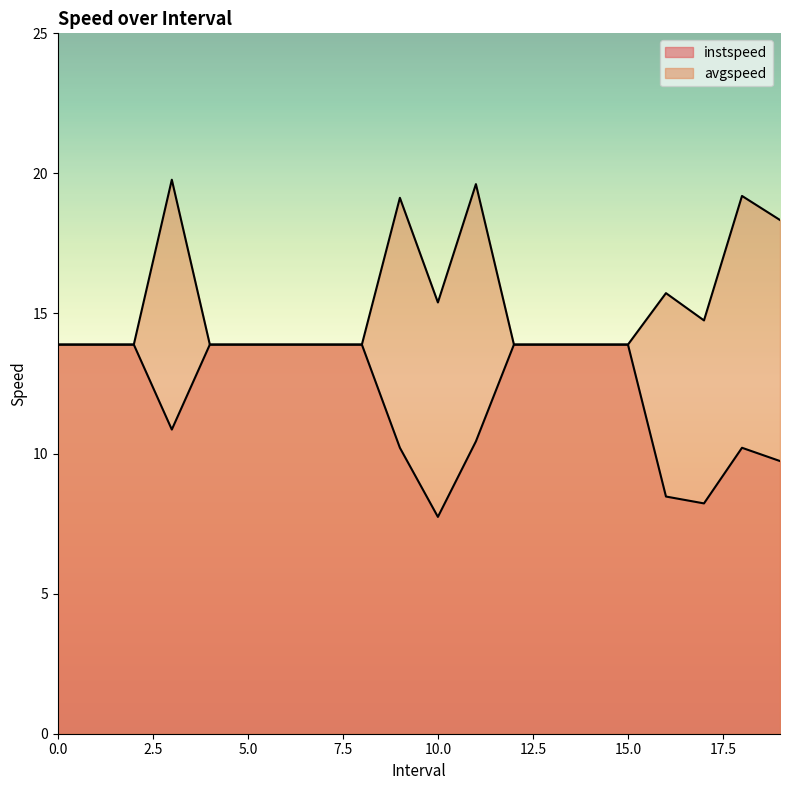

Reading left to right, what are all the values shown in this chart?

instspeed: 0=13.9	1=13.9	2=13.9	3.0=10.9	4=13.9	5=13.9	6=13.9	7=13.9	8=13.9	9.0=10.2	10.0=7.7	11.0=10.4	12=13.9	13=13.9	14=13.9	15=13.9	16.0=8.5	17.0=8.2	18.0=10.2	19.0=9.7
avgspeed: 0=13.9	1=13.9	2=13.9	3.0=19.8	4=13.9	5=13.9	6=13.9	7=13.9	8=13.9	9.0=19.1	10.0=15.4	11.0=19.6	12=13.9	13=13.9	14=13.9	15=13.9	16.0=15.7	17.0=14.8	18.0=19.2	19.0=18.3